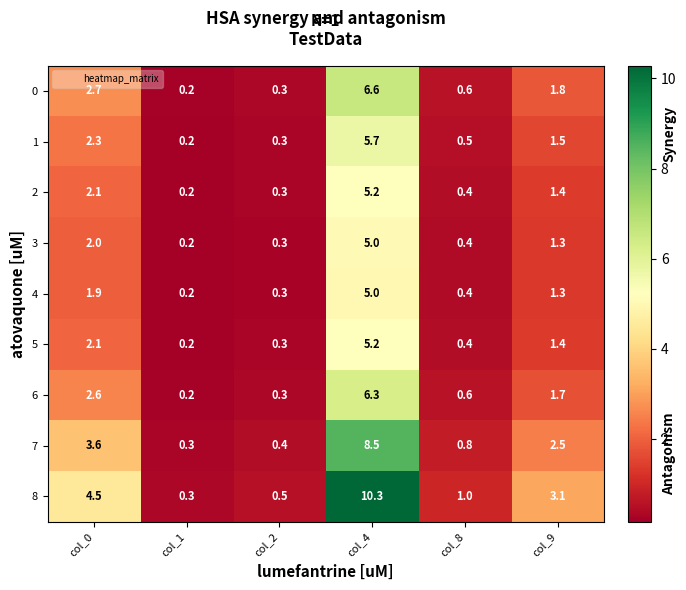

The 8 series shows 3.1 at col_9. True or false?

True